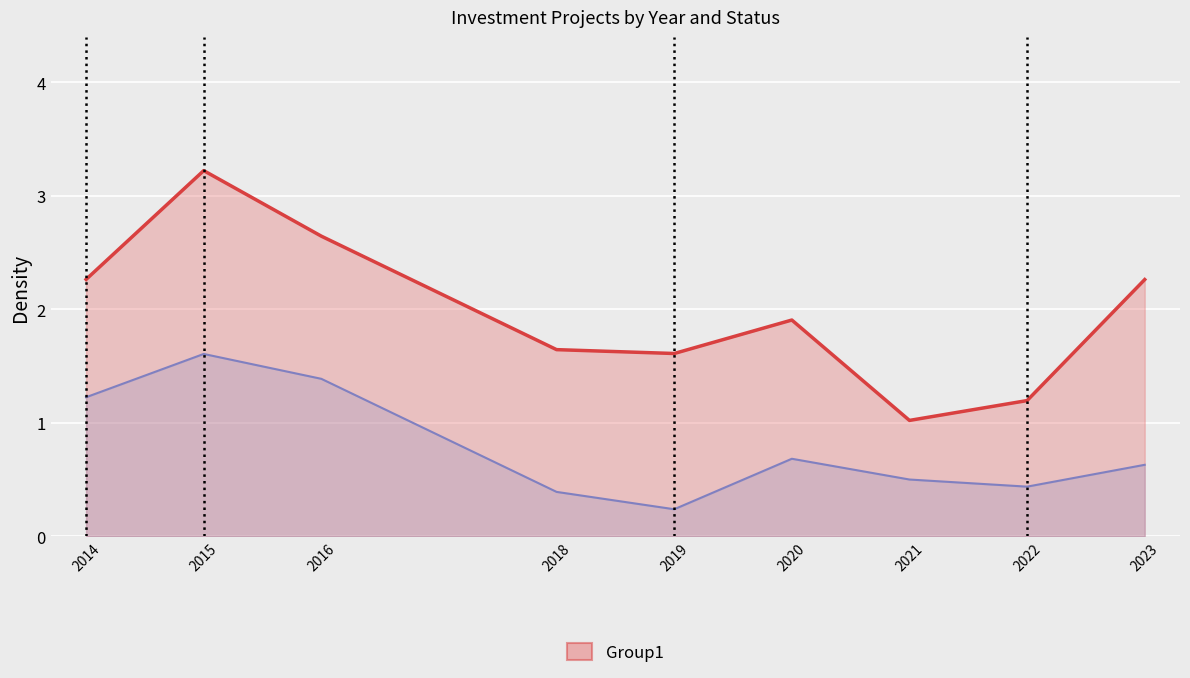

True or false: Group1 has more than 1 interior local peaks.

True